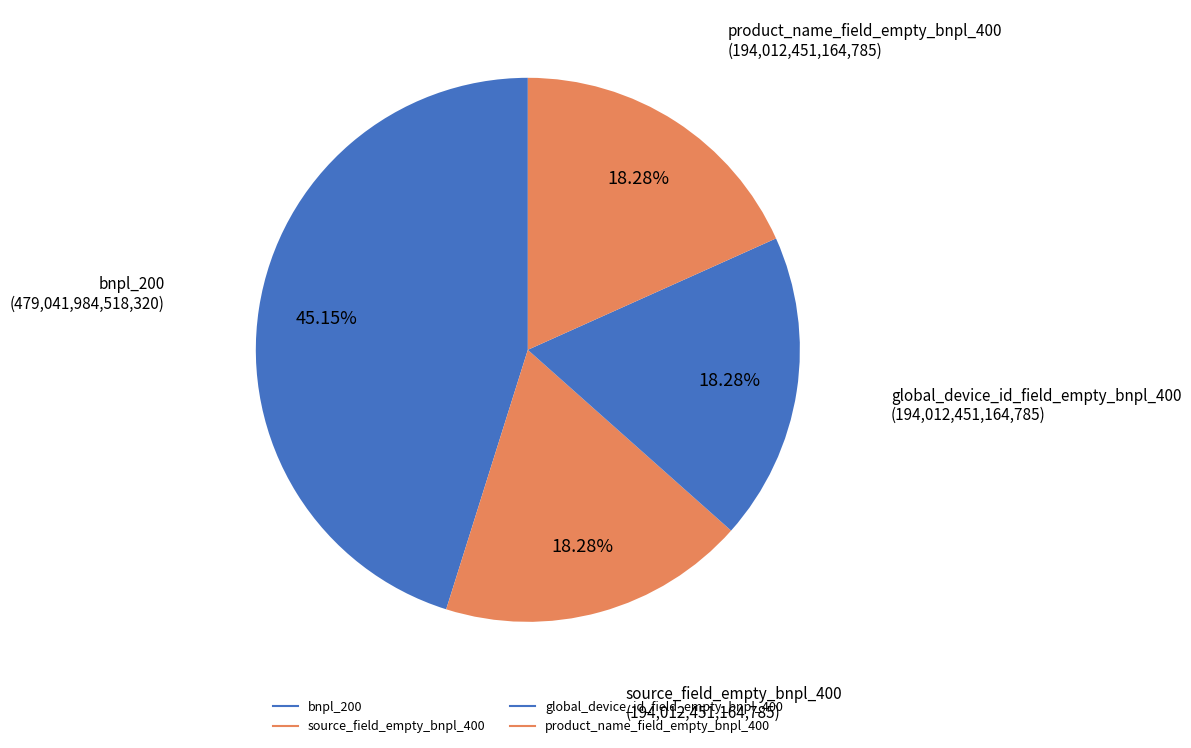

How many segments does this pie chart have?

4